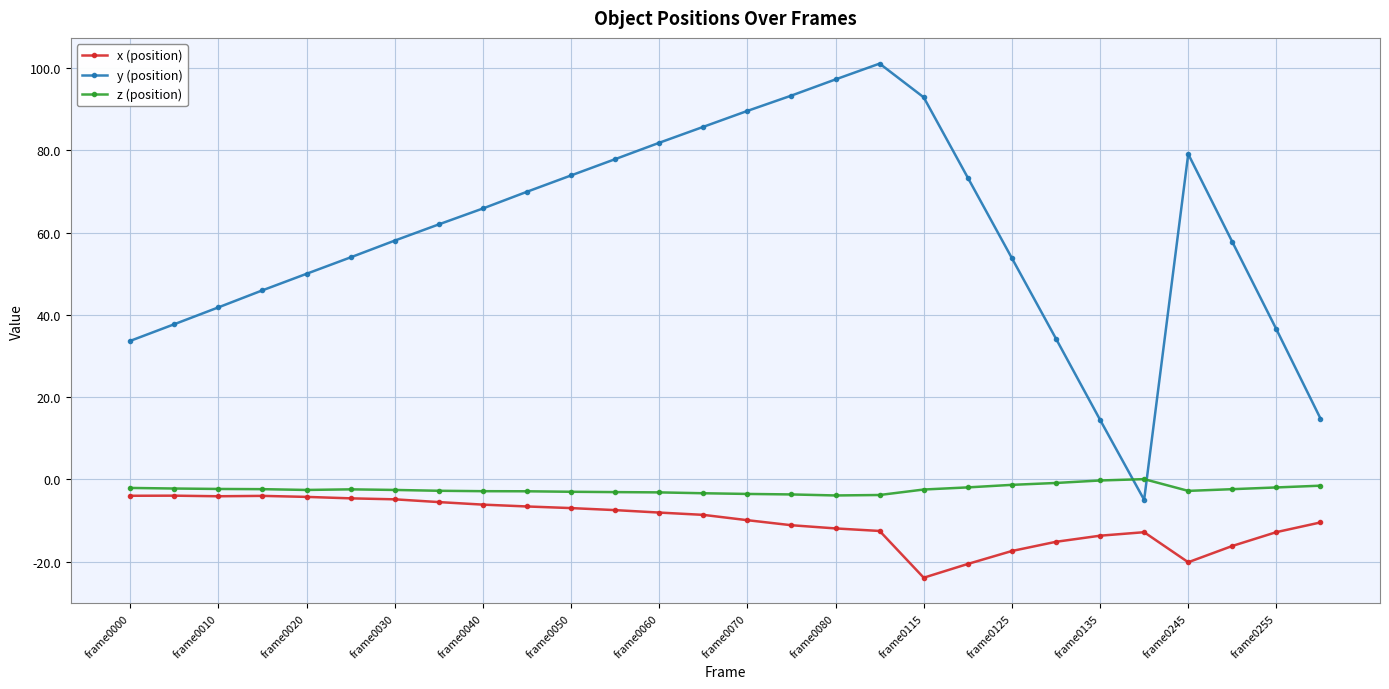

True or false: y (position) and x (position) cross at least once.

False